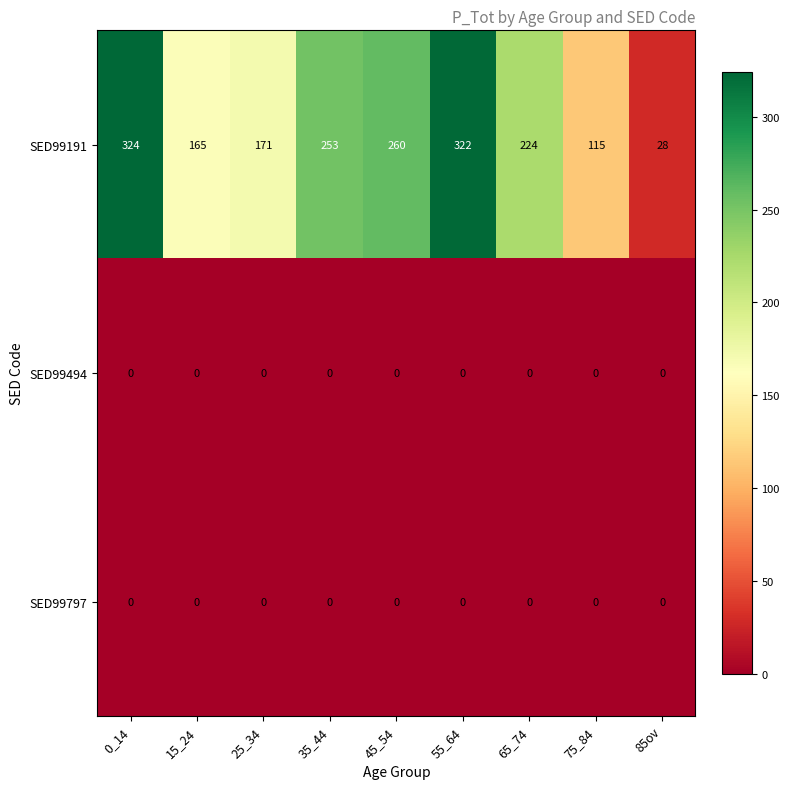

What is the difference between the highest and lowest values at 65_74?

224